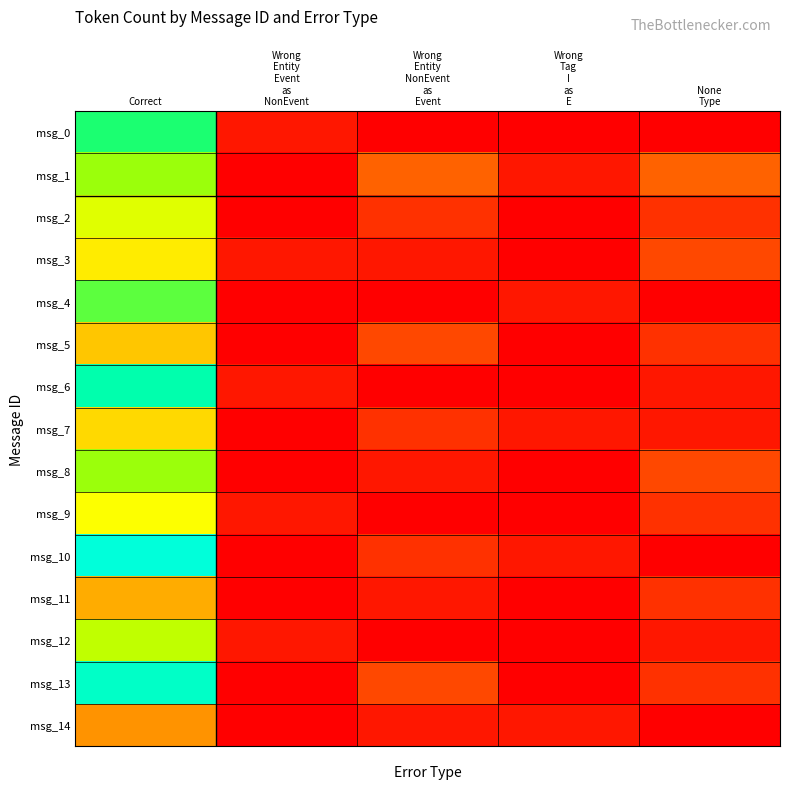

Between Wrong Entity NonEvent as Event and None Type, which series saw the biggest shift?

msg_3